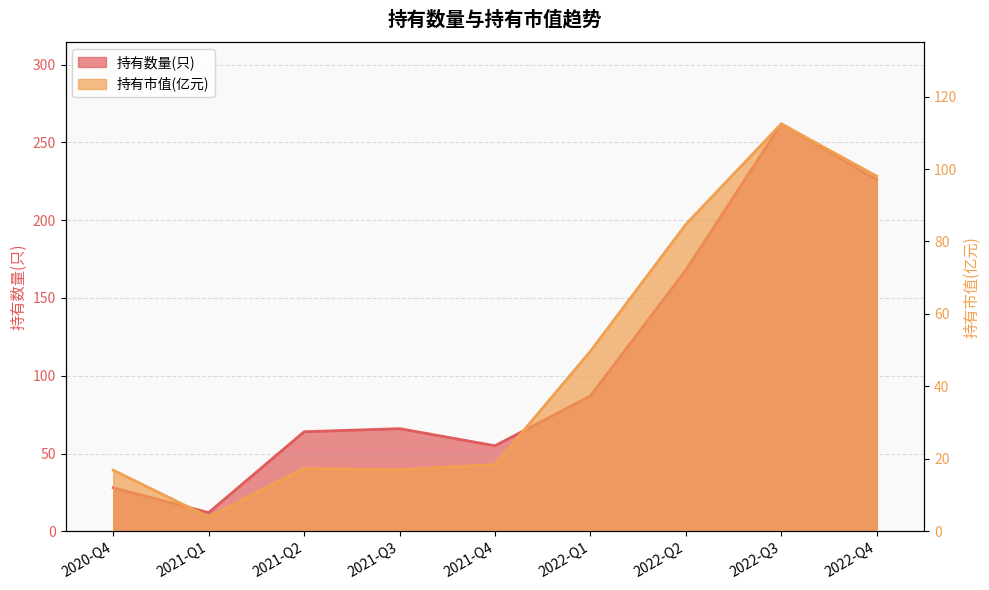

Rank the series by their maximum value, from highest to lowest.

持有数量(只), 持有市值(亿元)